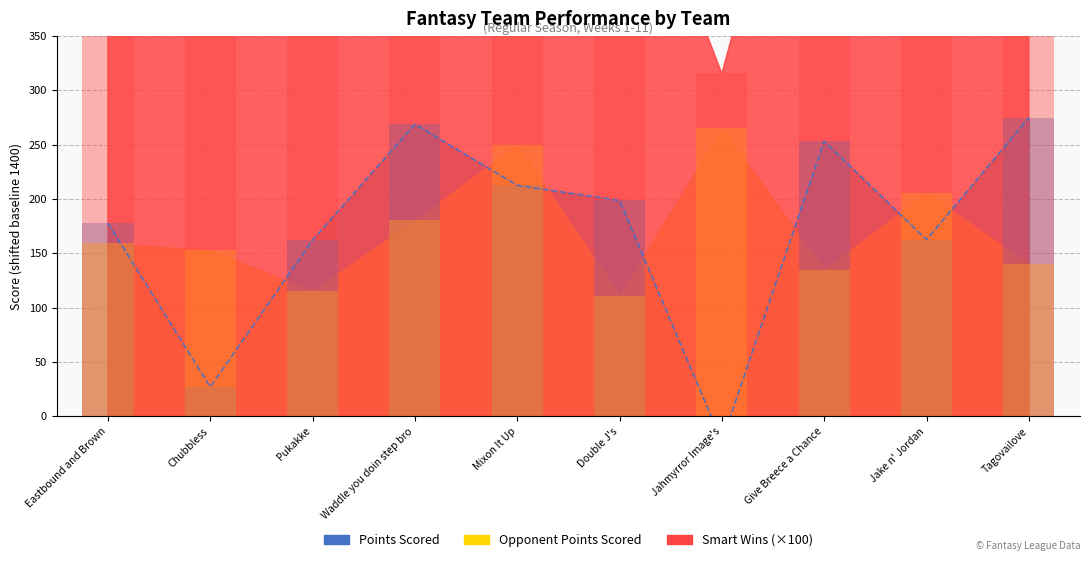

What is the difference between the Points Scored values at Jake n' Jordan and Jahmyrror Image's?

185.7